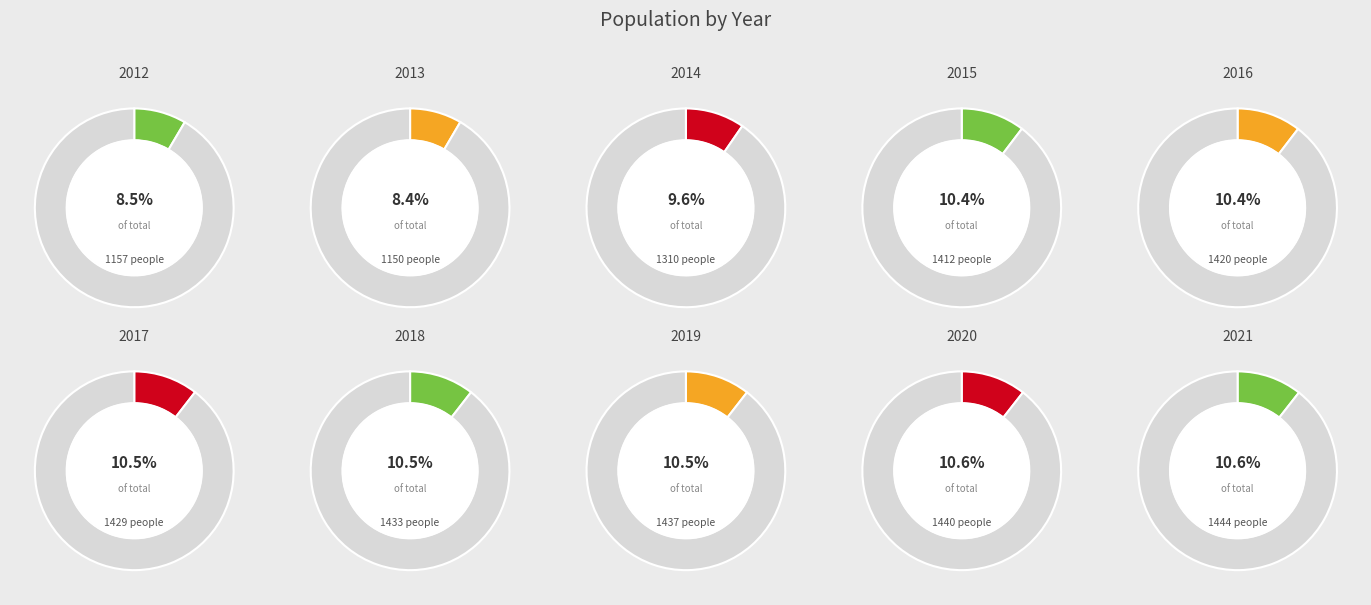

Approximately how many times larger is the value at 2020 compared to 2014?

1.1